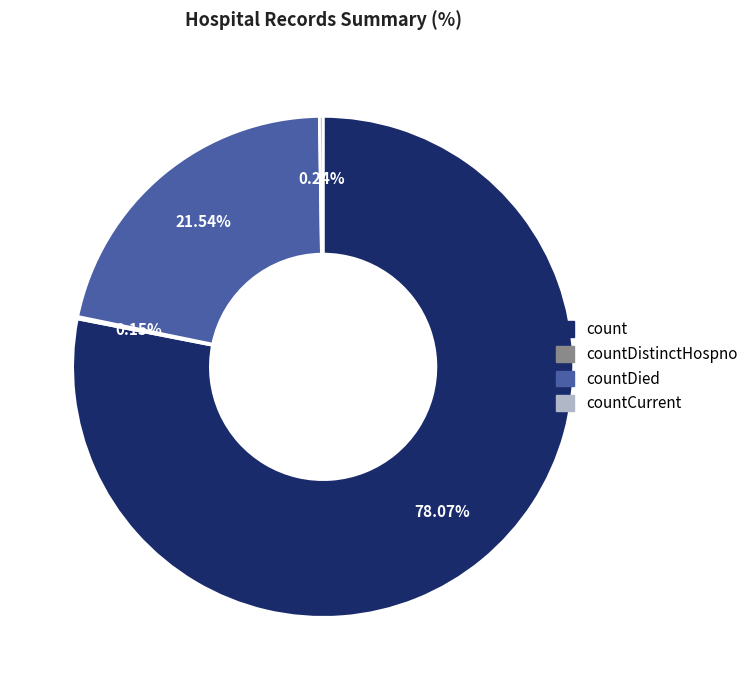

Is there any slice that represents more than half of the pie?

Yes